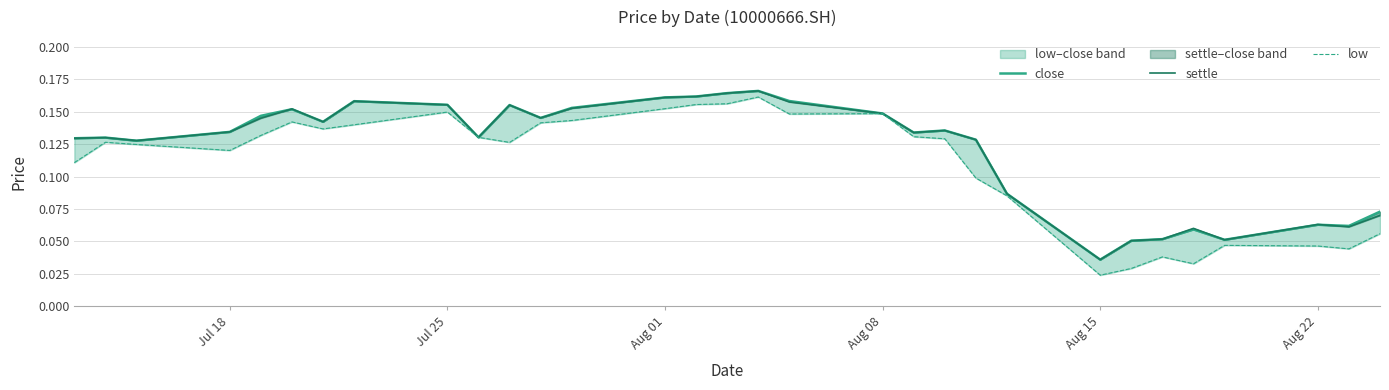

What is the value of the close point at the 1st from the left?

0.1